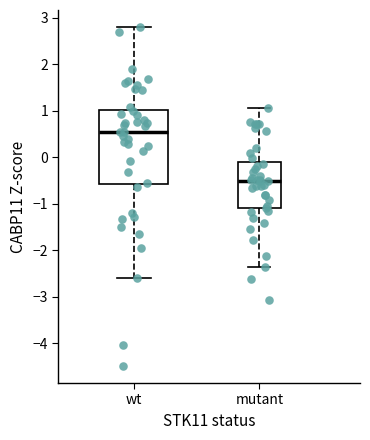

Which box is the tallest, from its lower edge to its upper edge?

wt